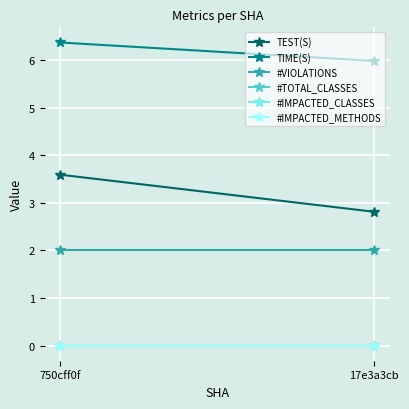

How many lines are shown in the chart?

6